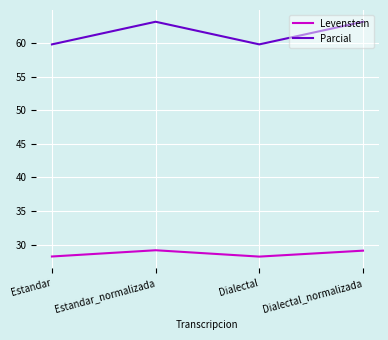

Is the value of Parcial at Estandar greater than the value of Levenstein at Dialectal_normalizada?

Yes